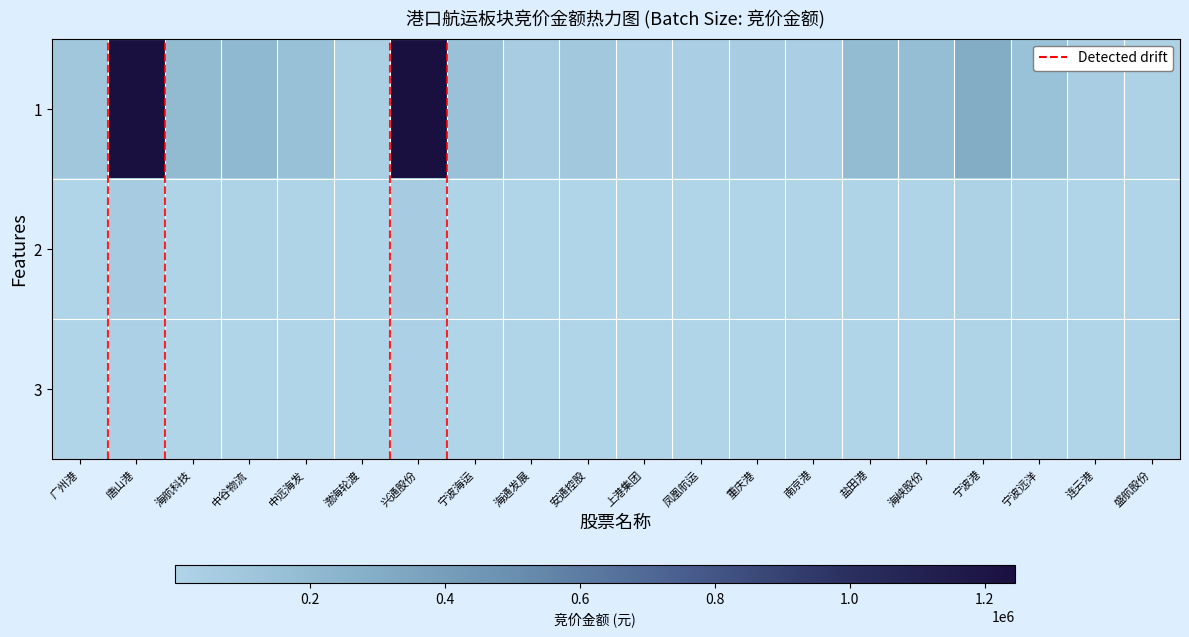

Reading left to right, list all the values displayed in this chart.

1: 广州港=100764.0	唐山港=1244672.0	海航科技=191484.0	中谷物流=211050.0	中远海发=155000.0	渤海轮渡=29736.0	兴通股份=1235377.0	宁波海运=145036.0	海通发展=52260.0	安通控股=96432.0	上港集团=42800.0	凤凰航运=39390.0	重庆港=52542.0	南京港=37260.0	盐田港=185877.0	海峡股份=172809.0	宁波港=303442.0	宁波远洋=148958.0	连云港=45903.0	盛航股份=18900.0
2: 广州港=5038.2	唐山港=62233.6	海航科技=9574.2	中谷物流=10552.5	中远海发=7750.0	渤海轮渡=1486.8	兴通股份=61768.9	宁波海运=7251.8	海通发展=2613.0	安通控股=4821.6	上港集团=2140.0	凤凰航运=1969.5	重庆港=2627.1	南京港=1863.0	盐田港=9293.9	海峡股份=8640.5	宁波港=15172.1	宁波远洋=7447.9	连云港=2295.2	盛航股份=945.0
3: 广州港=2015.3	唐山港=24893.4	海航科技=3829.7	中谷物流=4221.0	中远海发=3100.0	渤海轮渡=594.7	兴通股份=24707.5	宁波海运=2900.7	海通发展=1045.2	安通控股=1928.6	上港集团=856.0	凤凰航运=787.8	重庆港=1050.8	南京港=745.2	盐田港=3717.5	海峡股份=3456.2	宁波港=6068.8	宁波远洋=2979.2	连云港=918.1	盛航股份=378.0